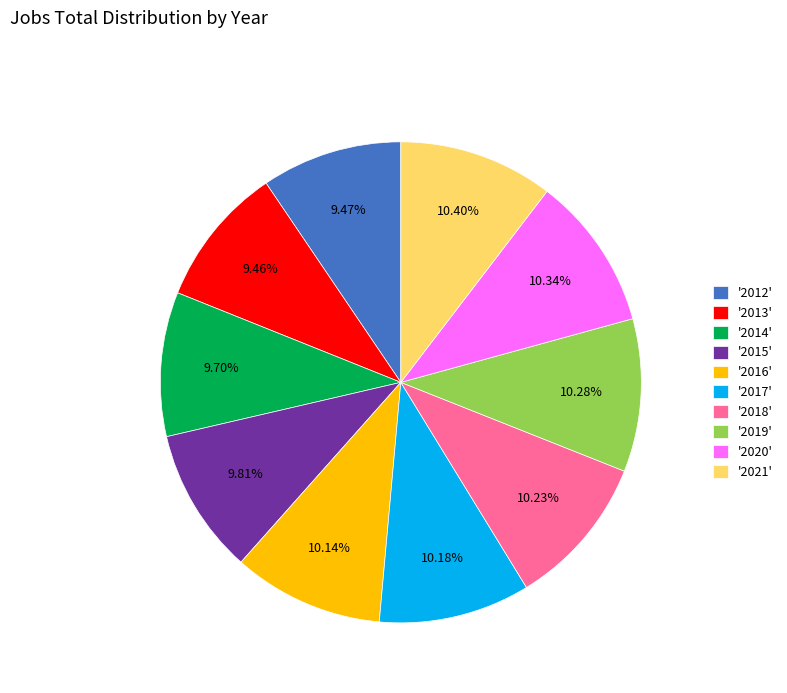

Approximately how many times larger is the value at '2020' compared to '2013'?

1.1